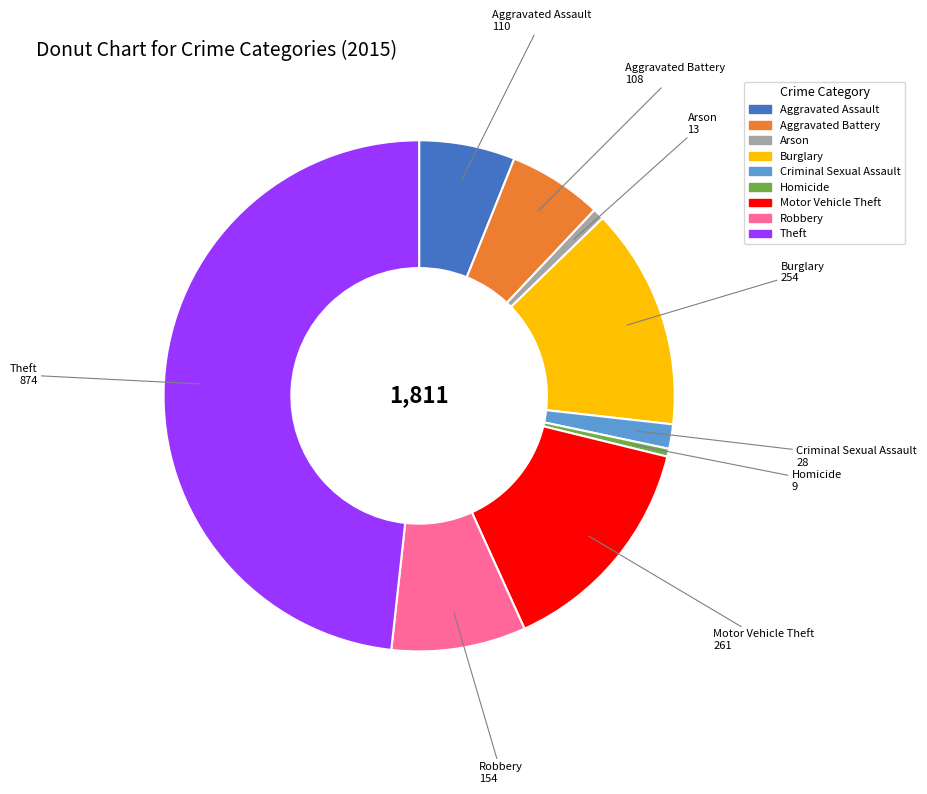

Which has a higher value, Theft or Motor Vehicle Theft?

Theft